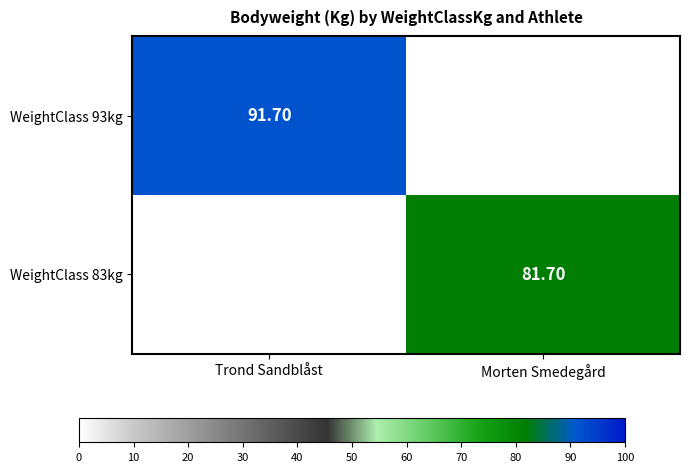

How many values in the WeightClass 83kg series exceed 81?

1